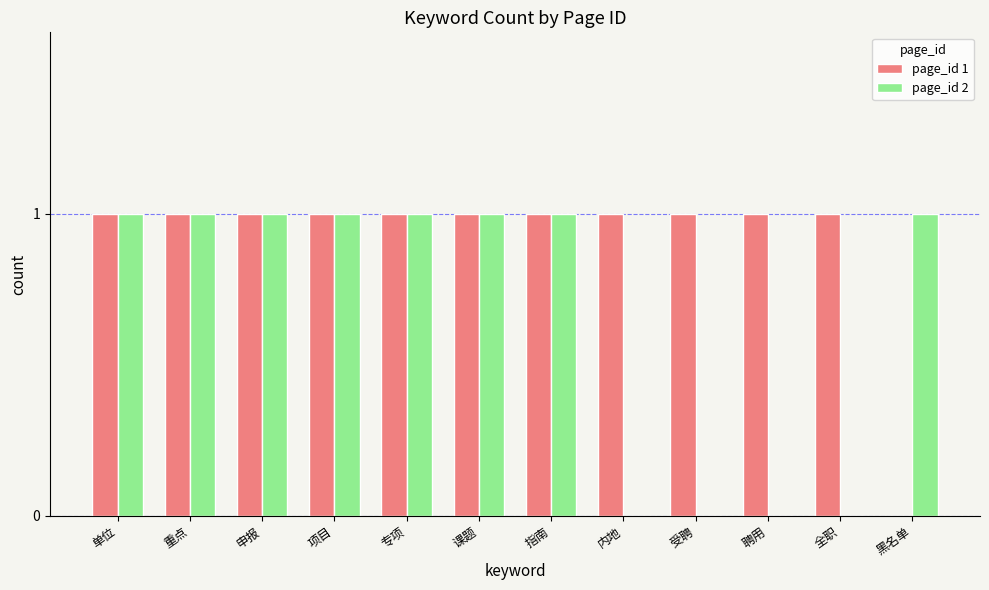

What is the greatest value displayed?

1